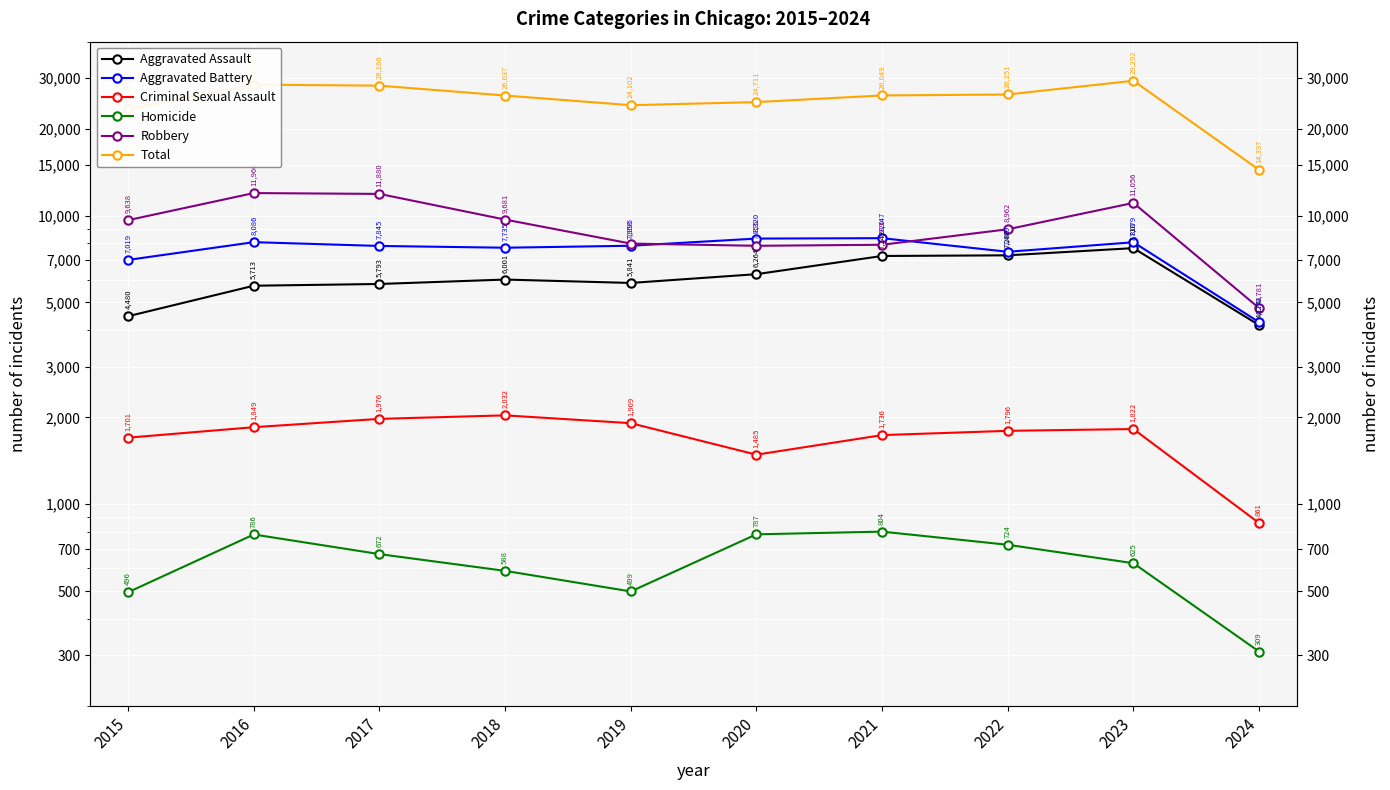

Which series has the largest total across all categories?

Total